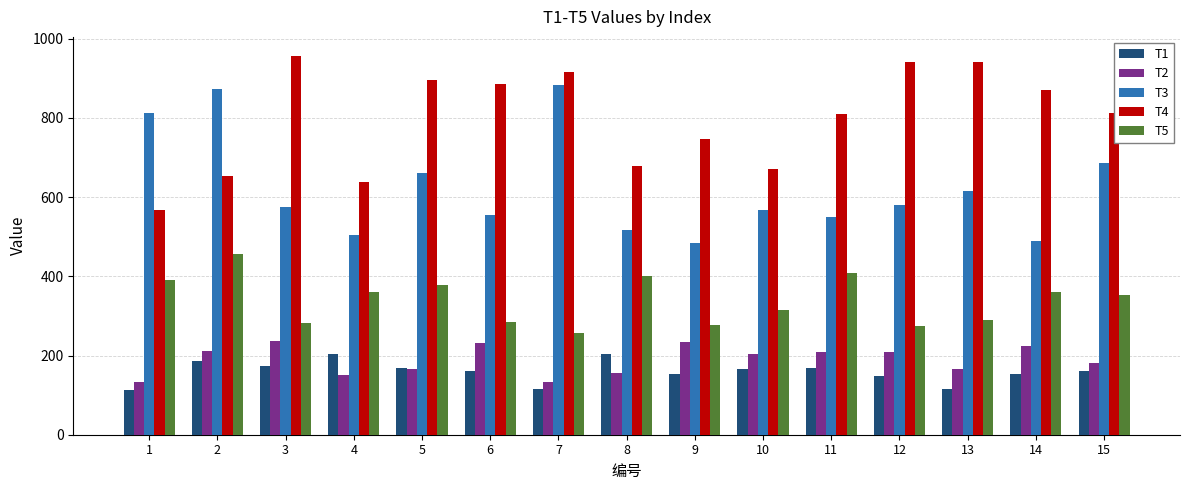

What is the minimum value shown in the chart?

113.7